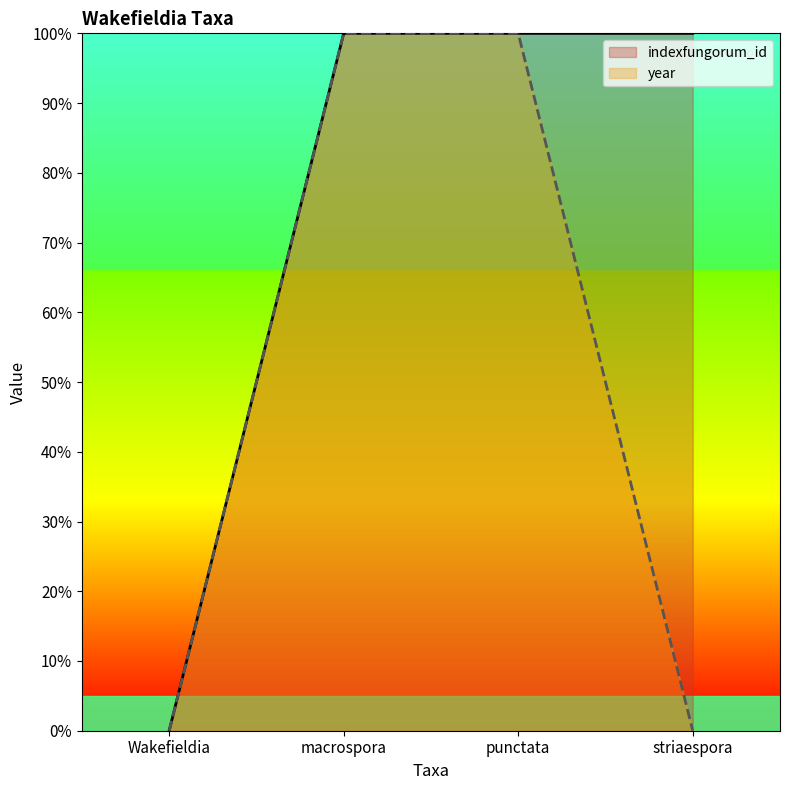

What is the difference between the year values at punctata and Wakefieldia?

100.0